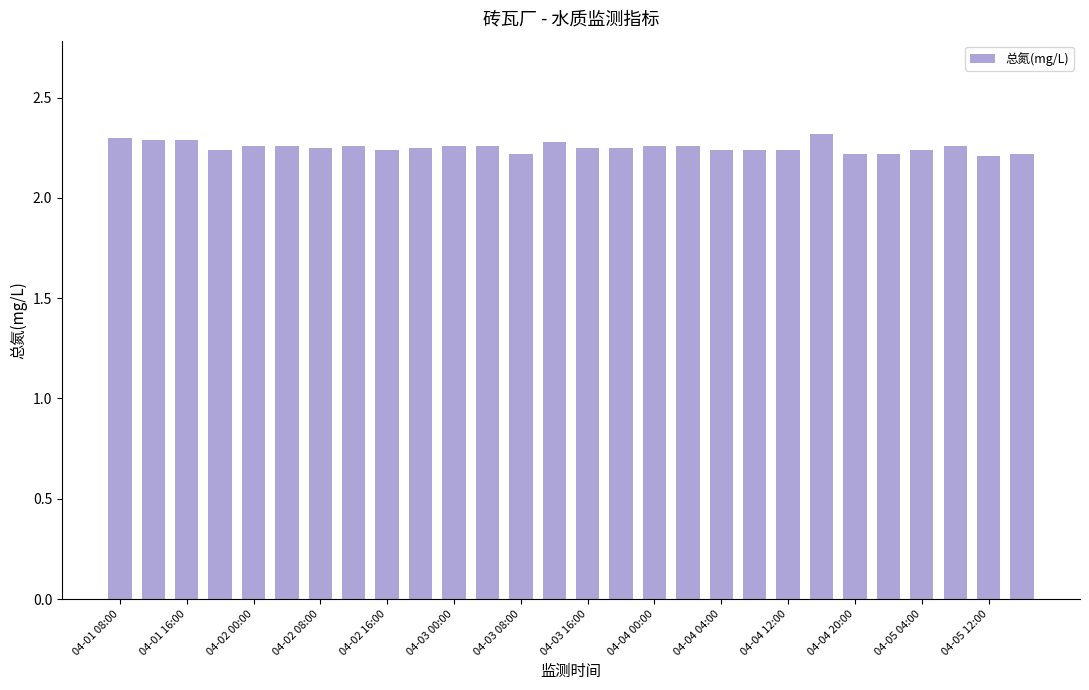

What is the sum of all values?

63.1